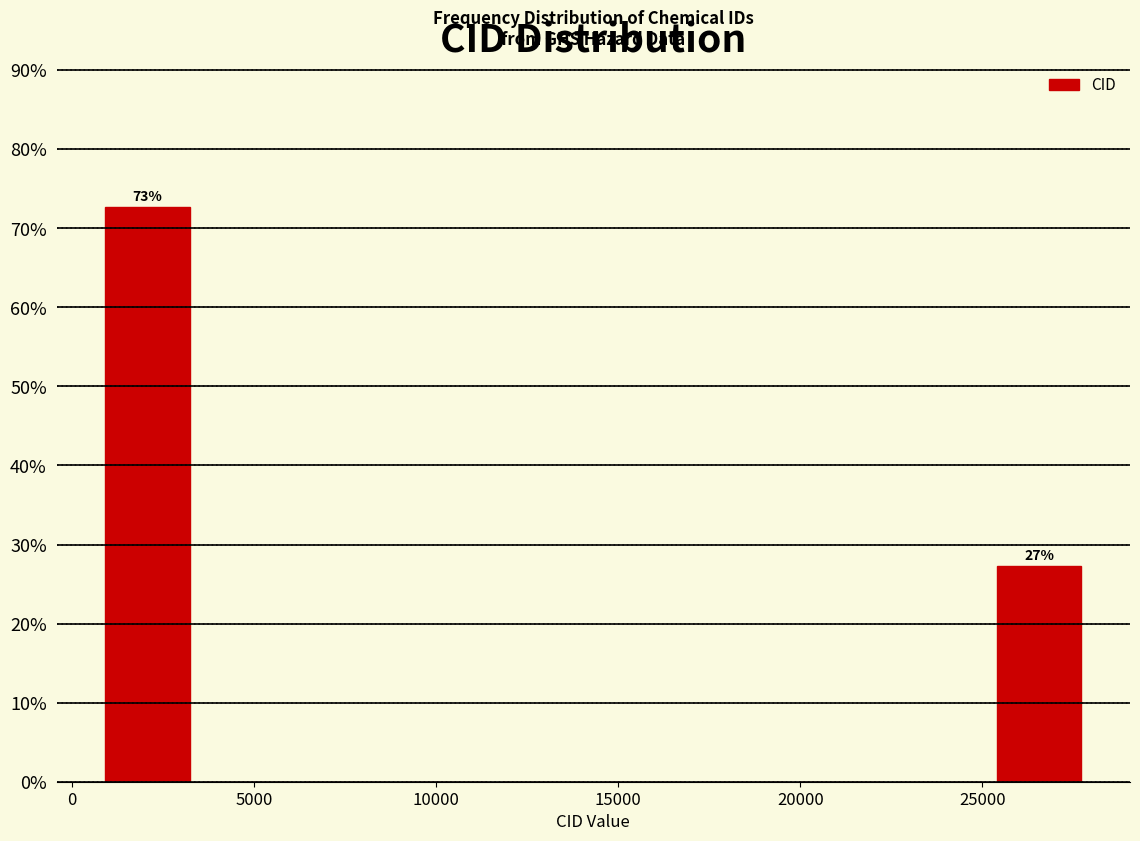

Over which range of the x-axis is the bar tallest?

500 to 3500